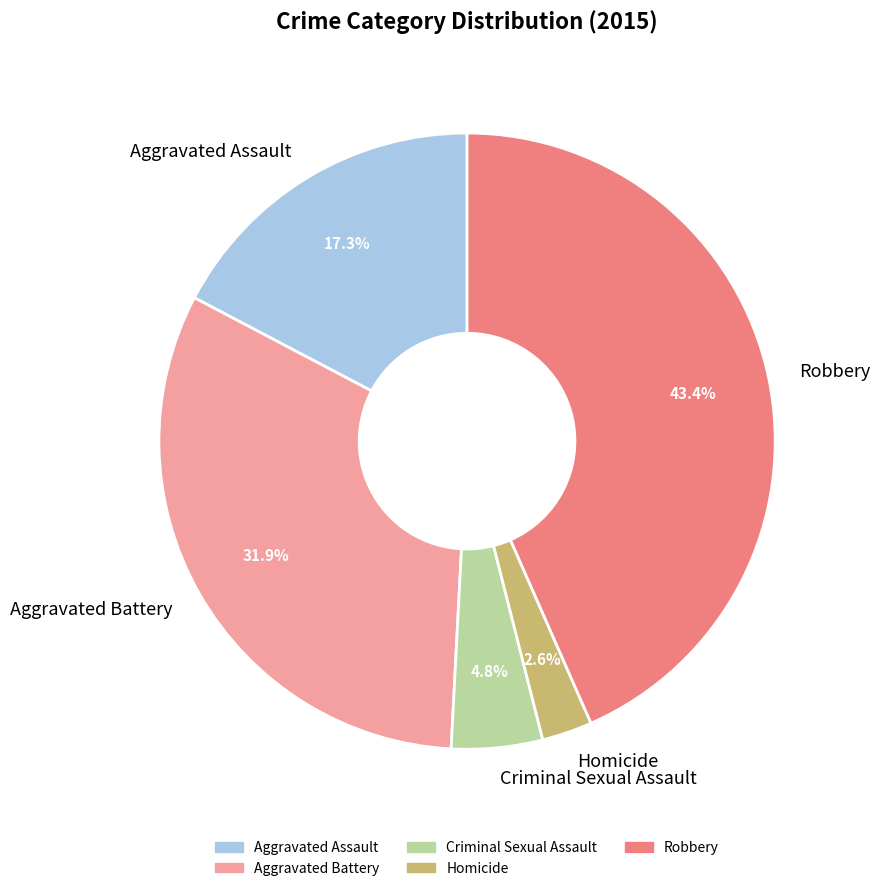

To the nearest percent, what is the average slice percentage?

20%